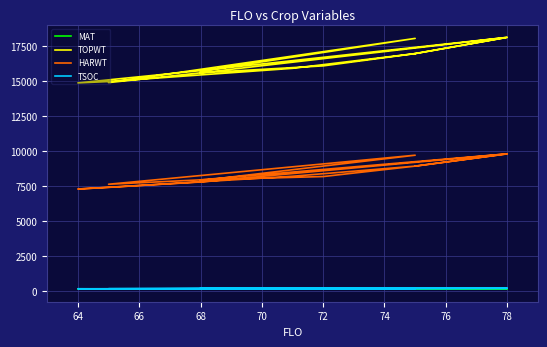

Reading left to right, list all the values displayed in this chart.

MAT: 126	143	120	125	146	140	146	124	116	118	132	140	134	125
TOPWT: 15681	18027	14870	15566	18101	16942	18101	15725	14847	14946	15889	16942	16064	15566
HARWT: 7867	9683	7609	7923	9779	8903	9779	7769	7267	7385	8180	8903	8158	7923
TSOC: 135	159	144	161	180	175	175	155	141	131	154	175	167	155